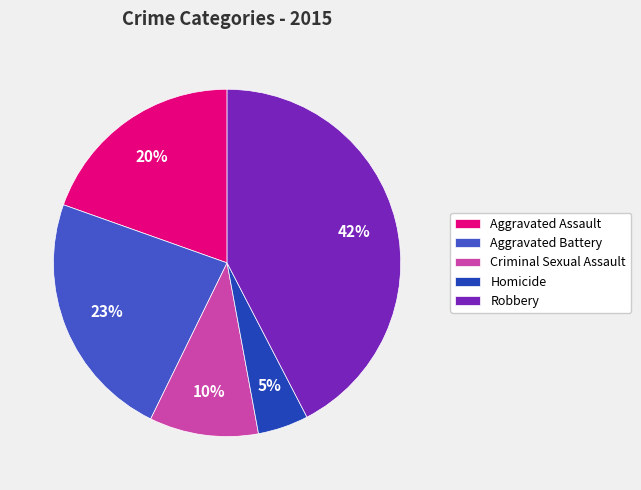

Which category has the biggest portion of the pie?

Robbery